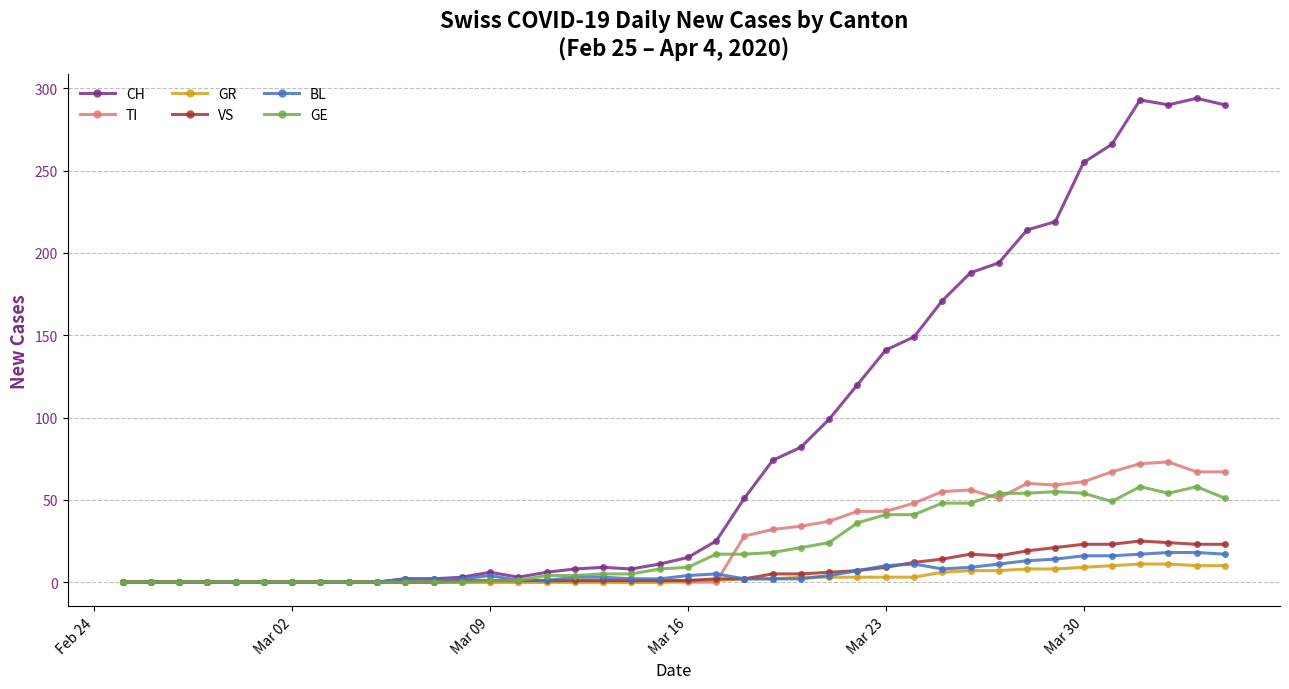

At how many categories does at least one series exceed 286?

4